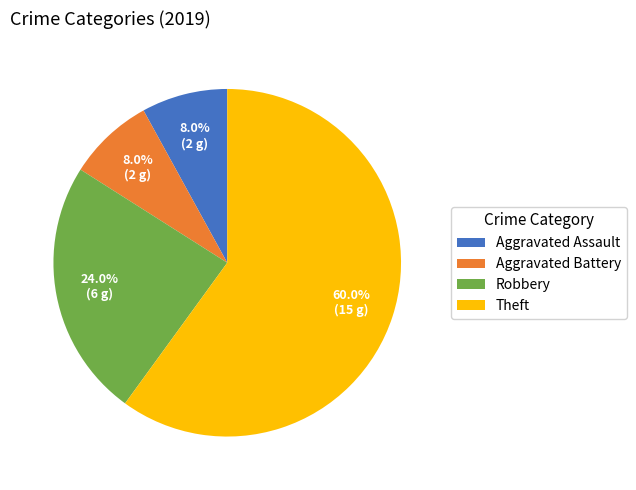

What is the largest slice in the pie chart?

Theft